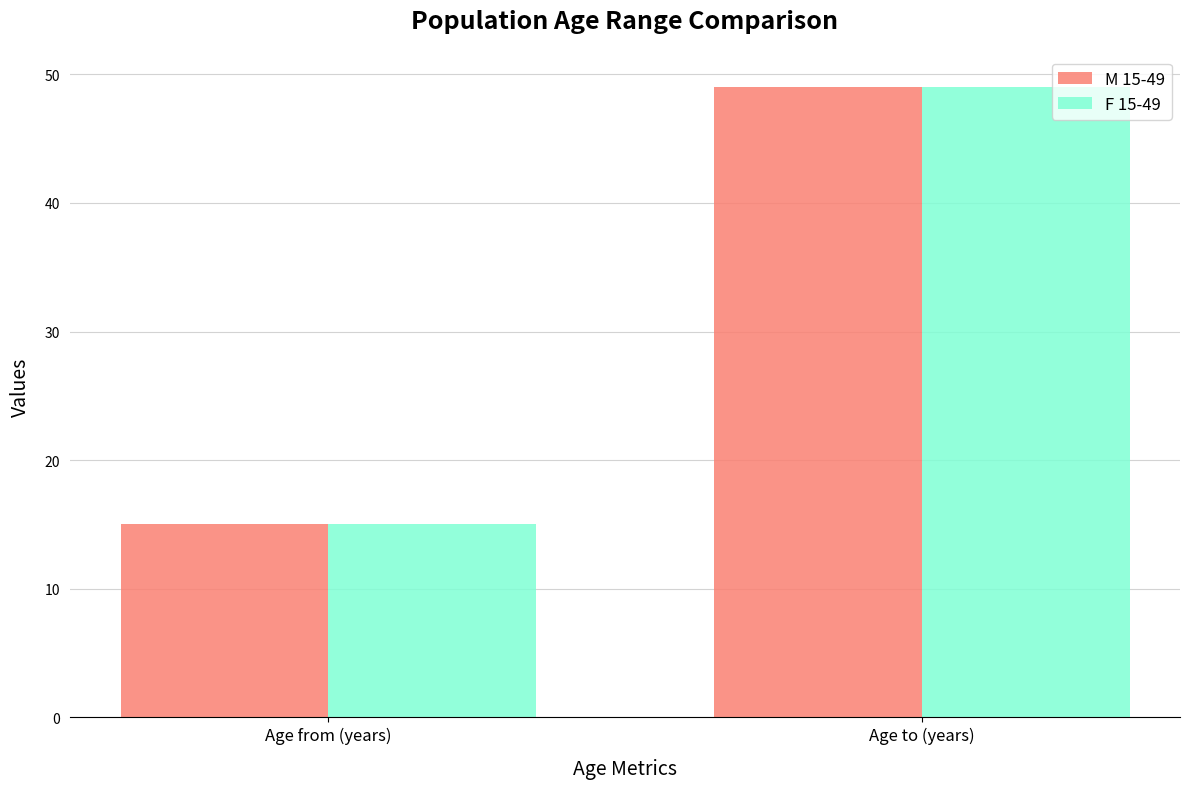

Reading right to left, extract all data points from this chart.

M 15-49: Age to (years)=49	Age from (years)=15
F 15-49: Age to (years)=49	Age from (years)=15